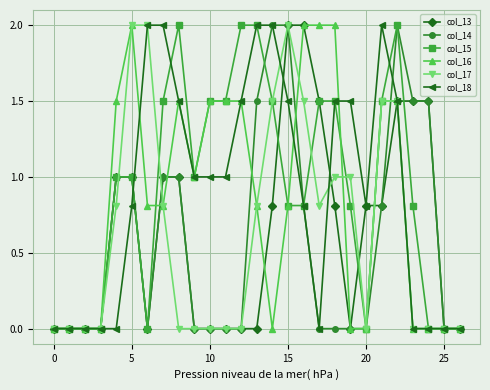

What is the value of the col_14 point at the 5th from the left?

1.0